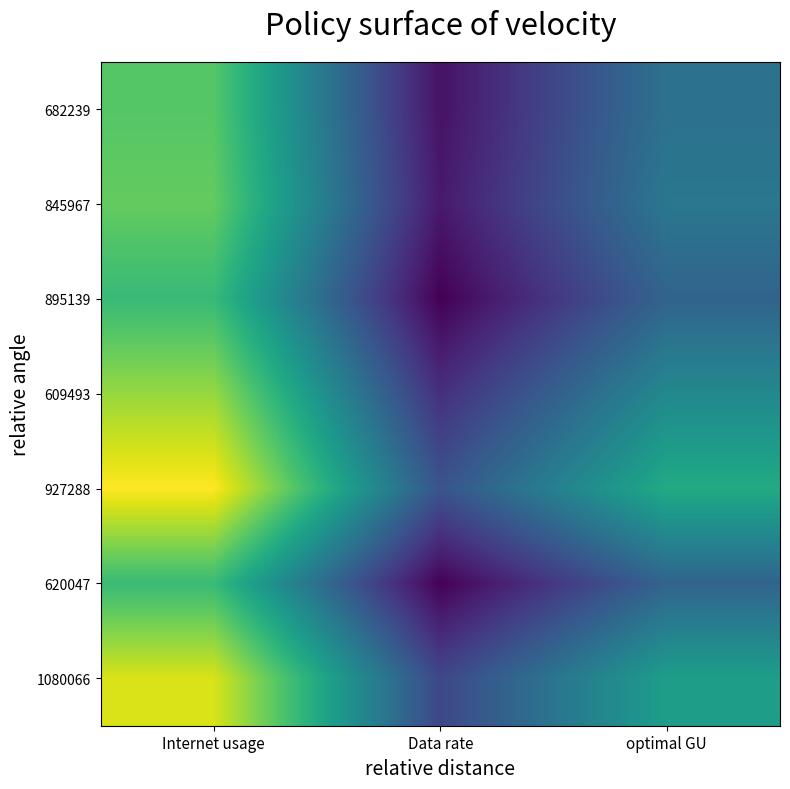

At which category is the sum across all series the highest?

Internet usage